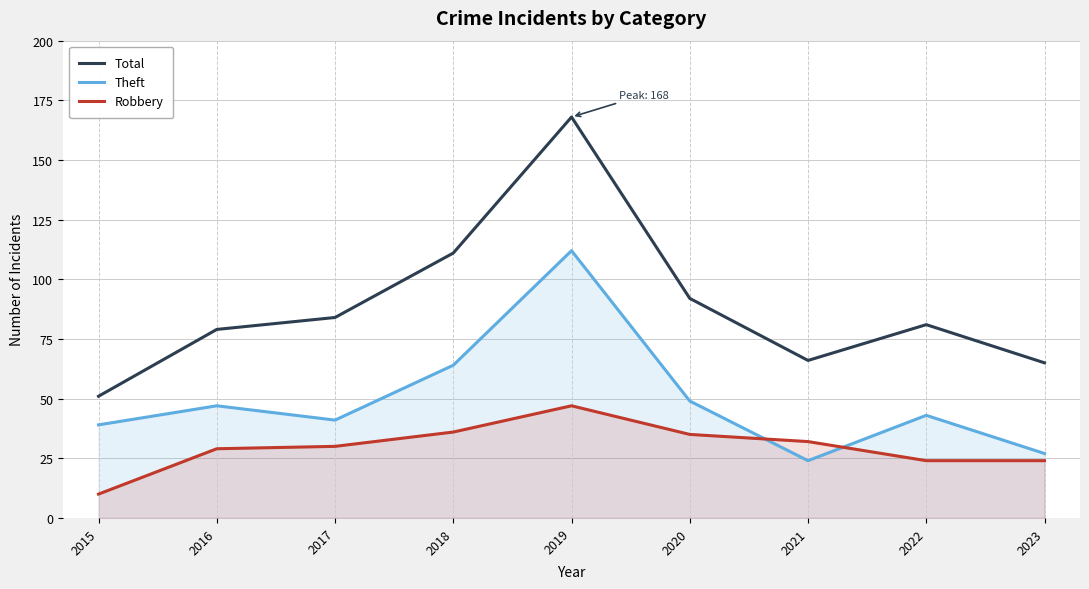

What is the value of the Robbery point at the 3rd from the left?

30